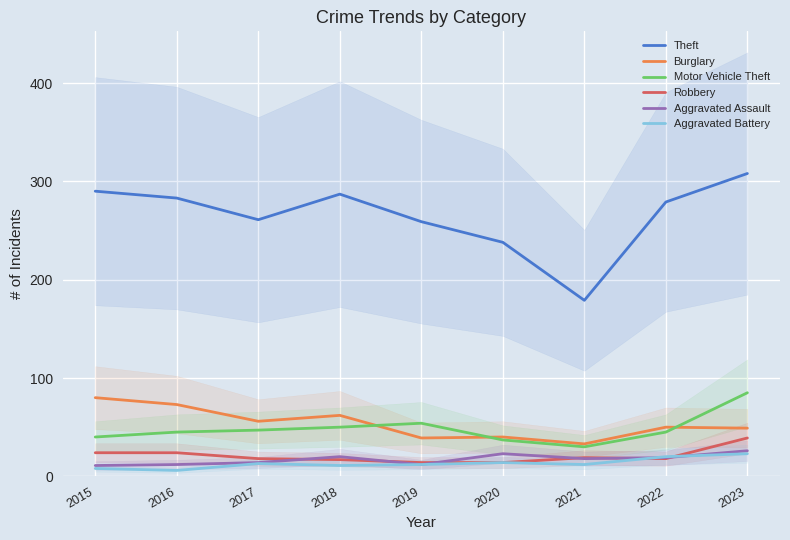

Reading right to left, what are all the values shown in this chart?

Theft: 308	279	179	238	259	287	261	283	290
Burglary: 49	50	33	40	39	62	56	73	80
Motor Vehicle Theft: 85	45	30	37	54	50	47	45	40
Robbery: 39	18	19	14	14	17	18	24	24
Aggravated Assault: 26	19	18	23	12	20	14	12	11
Aggravated Battery: 23	20	12	14	12	11	13	6	8